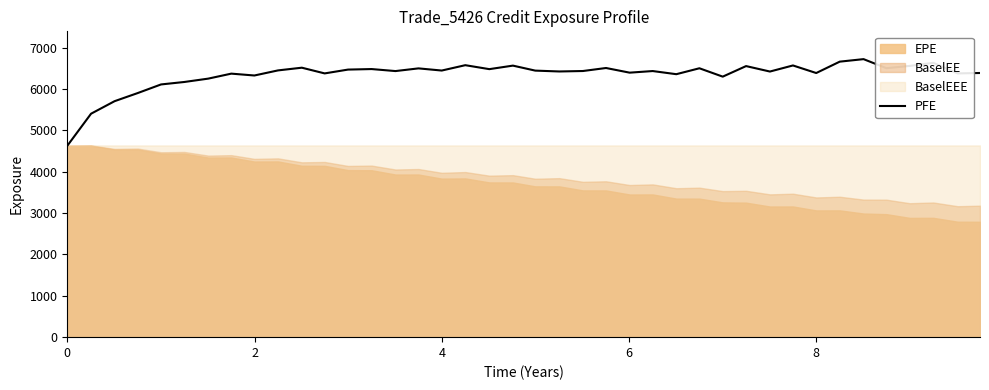

What is the maximum value for PFE?

6726.5